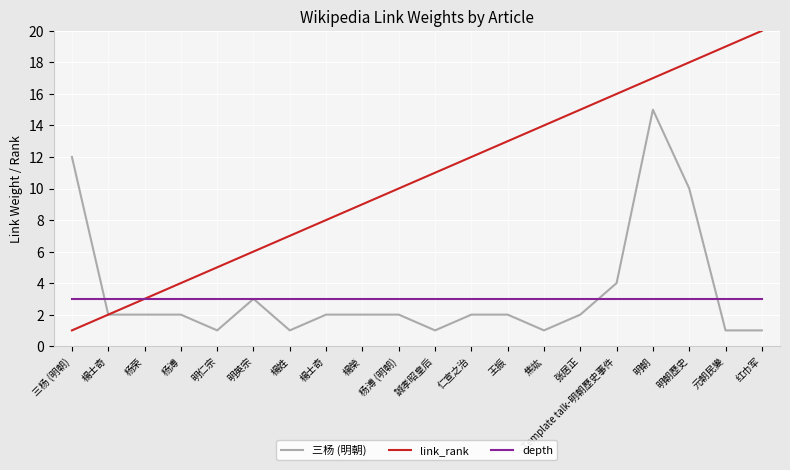

What is the minimum value shown in the chart?

1